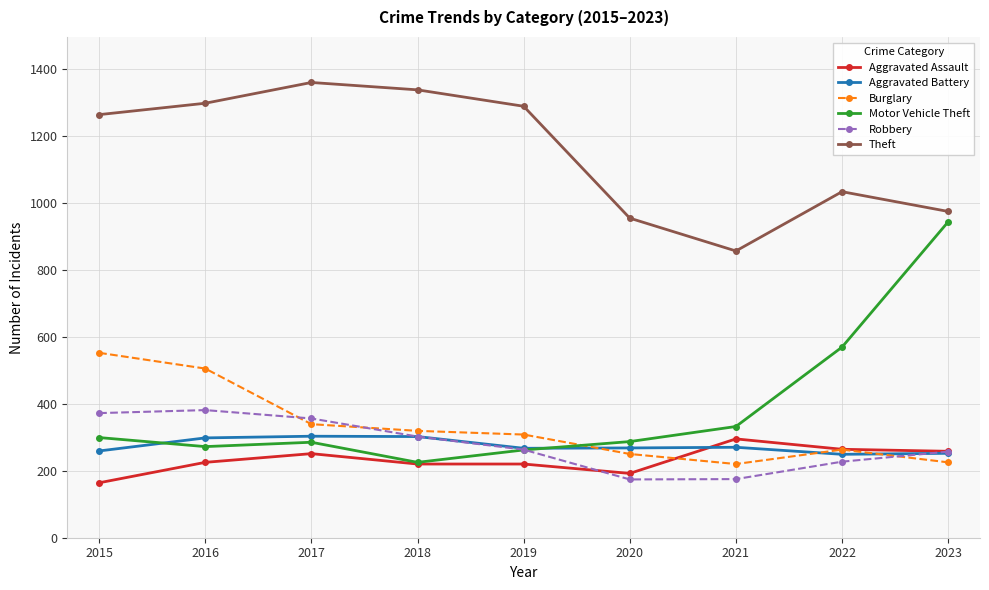

Where is Burglary nearest to the value 386?

2017